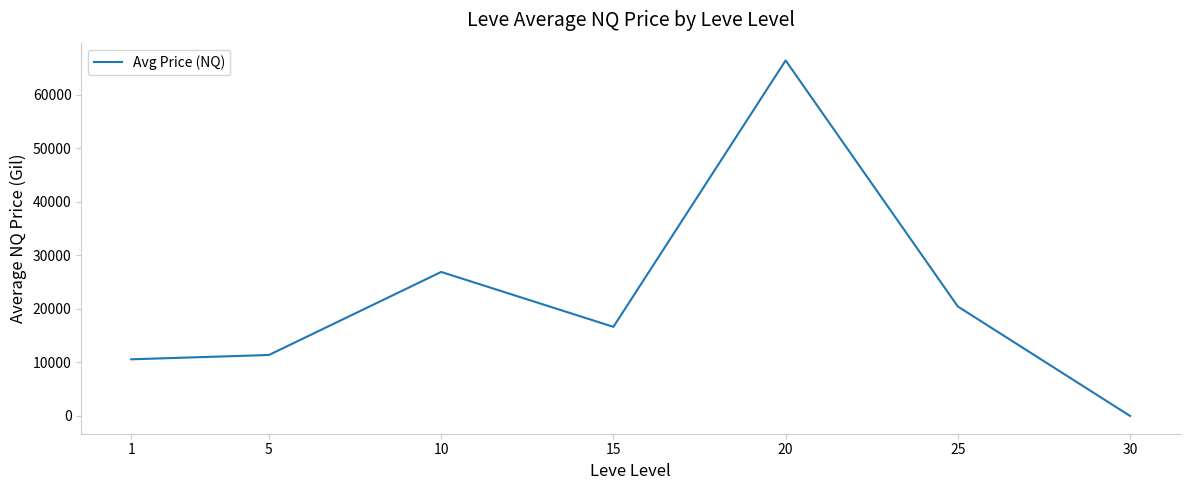

List the labels in order of value, smallest first.

30, 1, 5, 15, 25, 10, 20